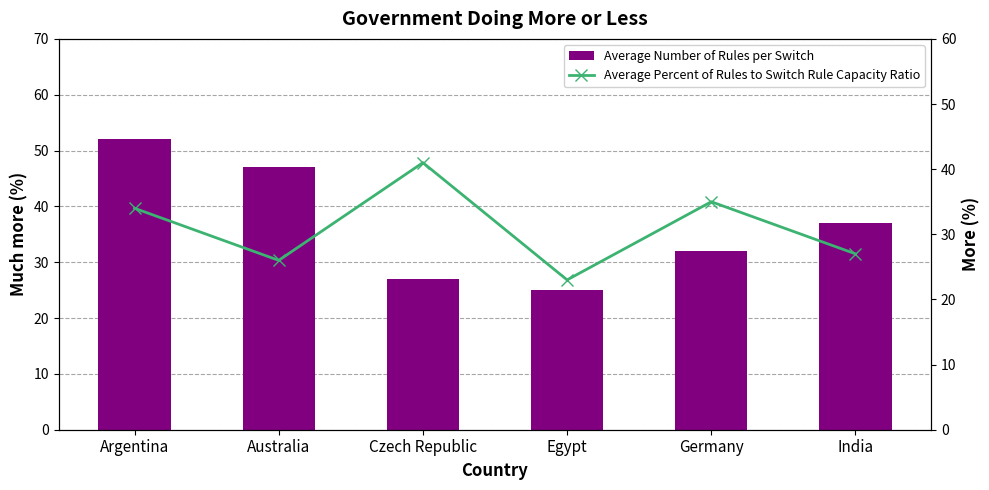

List the series in order of their peak value, lowest first.

Average Percent of Rules to Switch Rule Capacity Ratio, Average Number of Rules per Switch